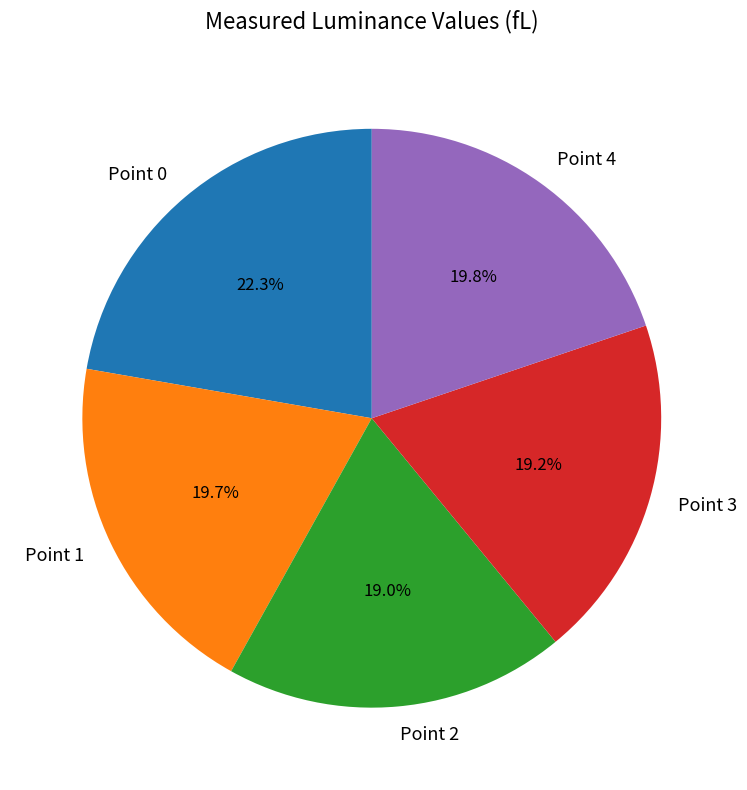

Does Point 2 account for over 50% of the chart?

No